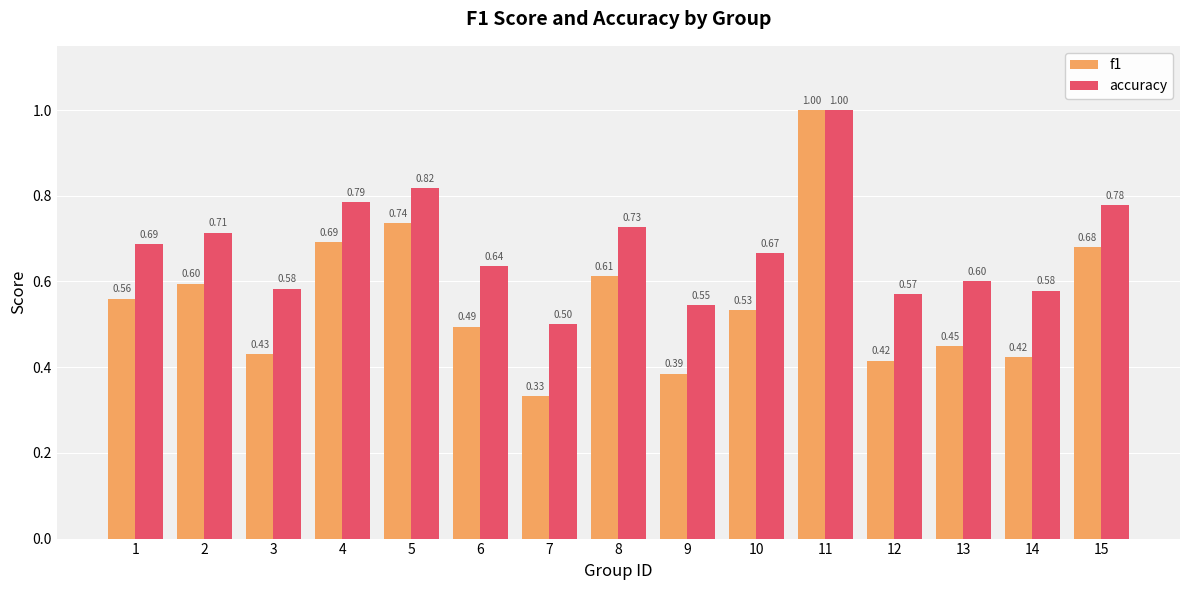

What is the difference between the accuracy values at 10 and 8?

0.1